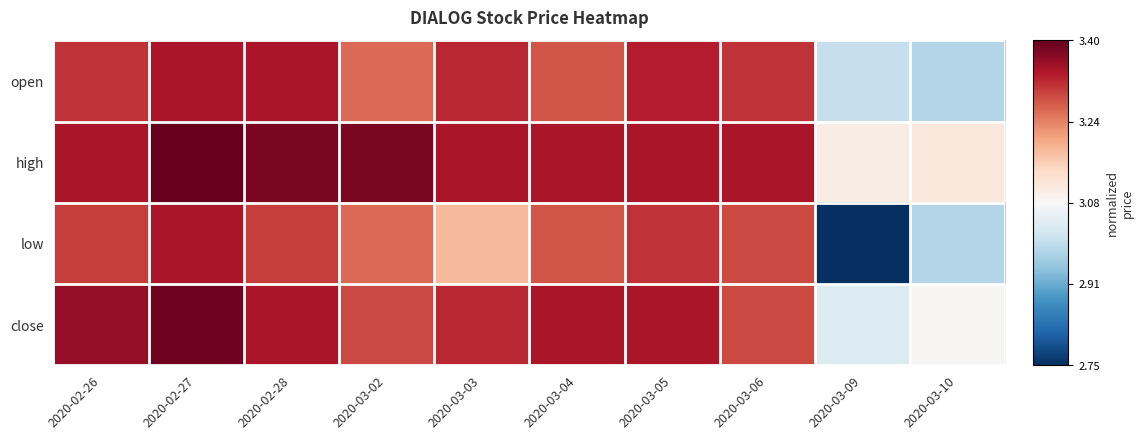

Which series changed the most between 2020-03-03 and 2020-03-05?

low